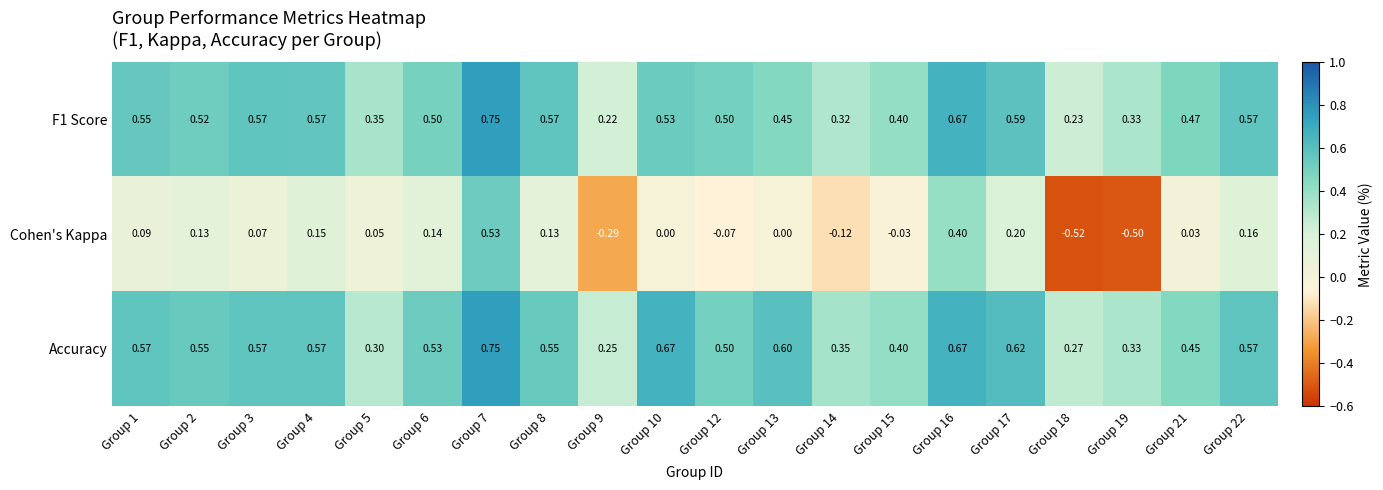

Which series has the largest range (max minus min)?

Cohen's Kappa